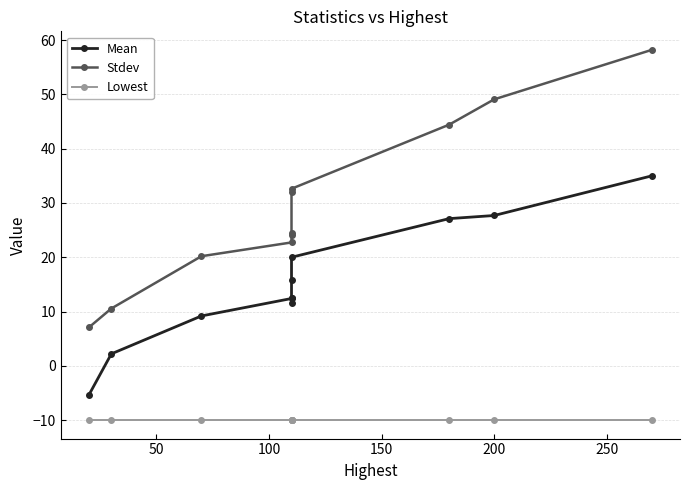

At 150, list the series in order from largest to smallest.

Stdev, Mean, Lowest